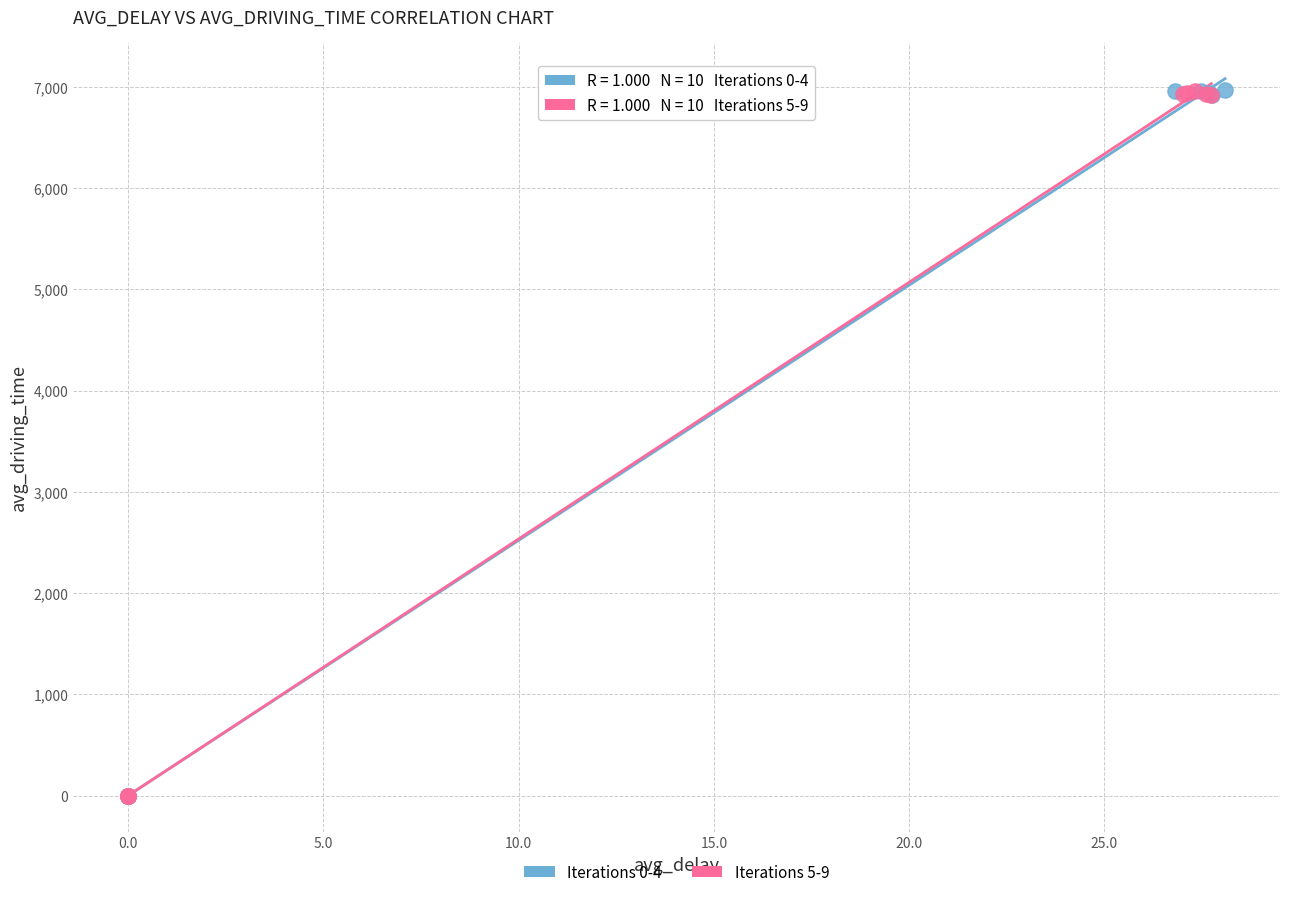

What are all the series names shown in the legend?

Iterations 0-4, Iterations 5-9